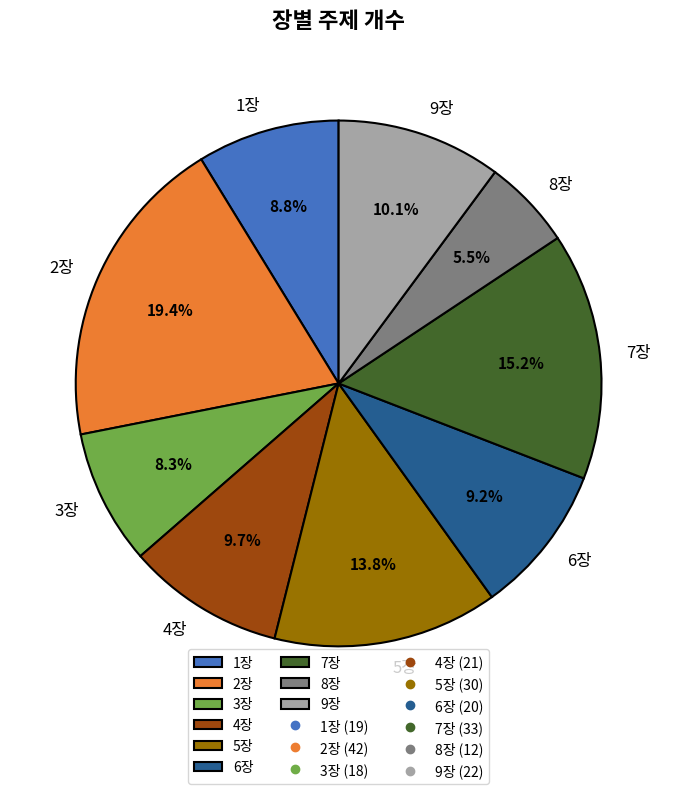

How many slices are in this pie chart?

9